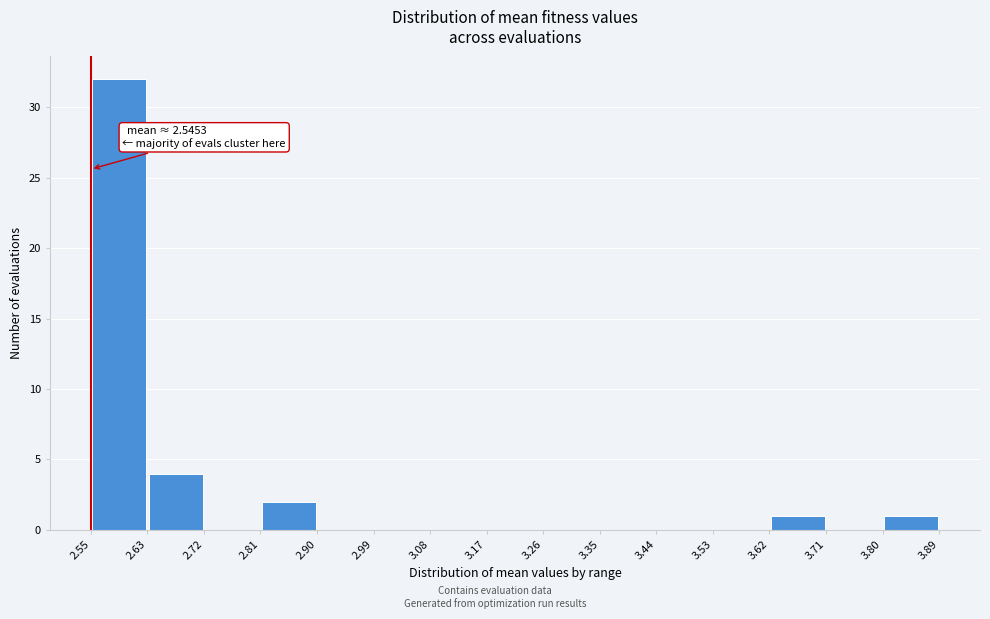

Over which range of the x-axis is the bar tallest?

2.55 to 2.63